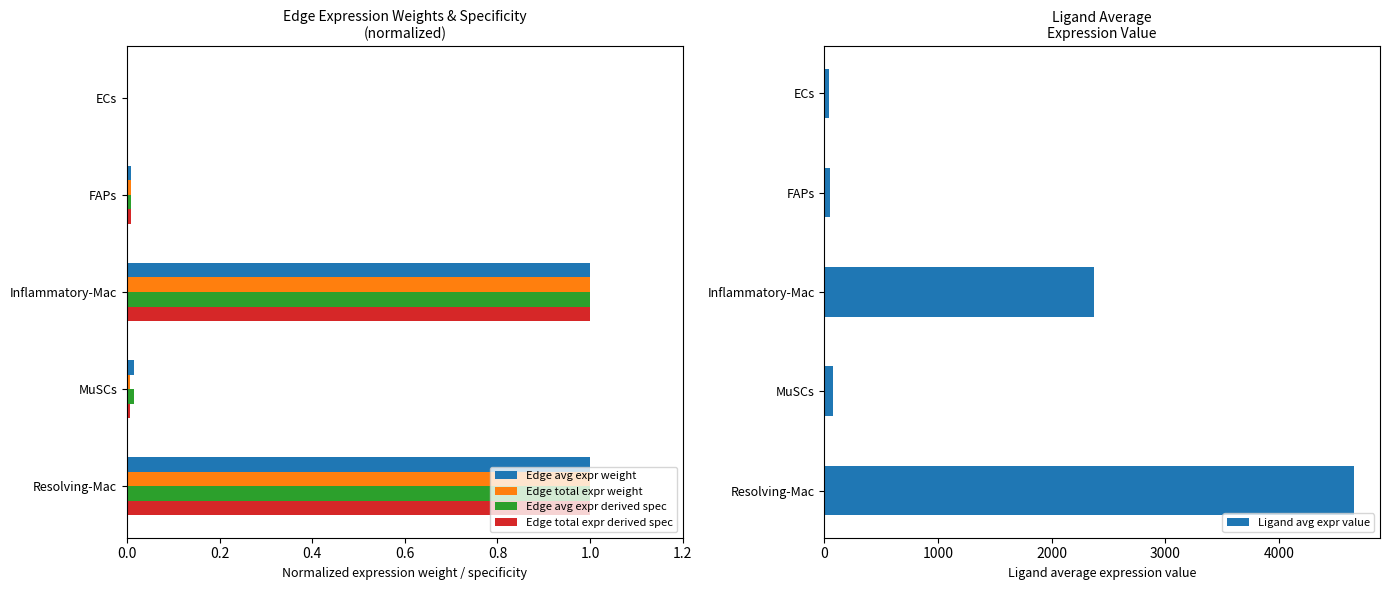

The value of Edge total expr derived spec at Resolving-Mac is 1.0. True or false?

True